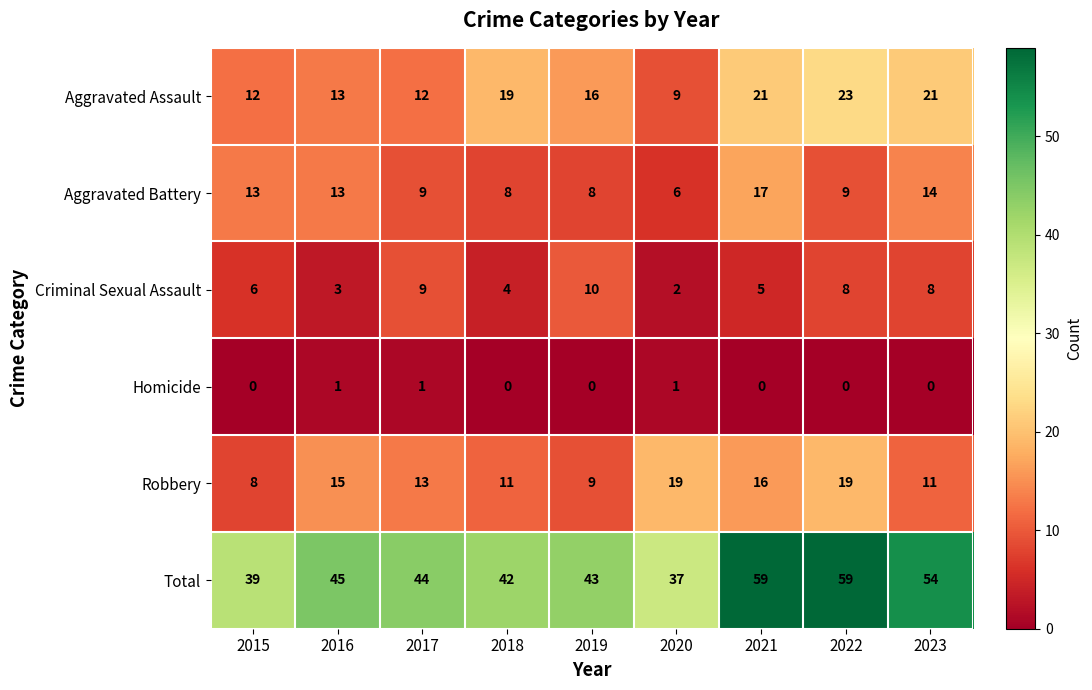

Which series has the widest spread of values?

Total